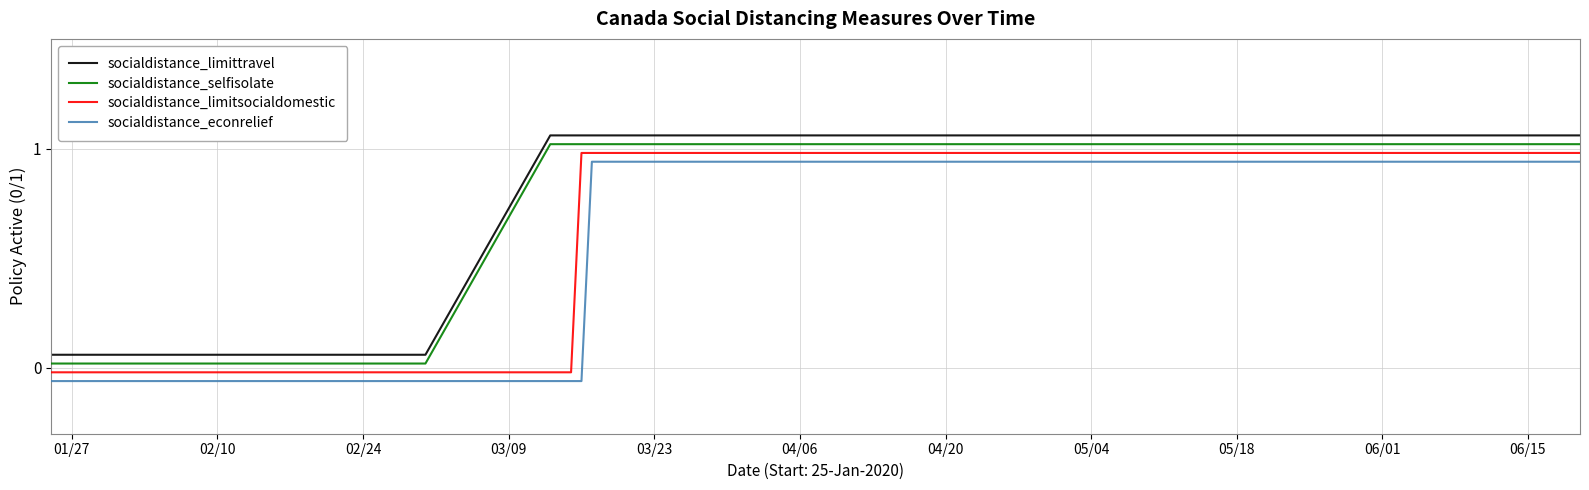

True or false: socialdistance_selfisolate and socialdistance_limitsocialdomestic intersect in this chart.

False